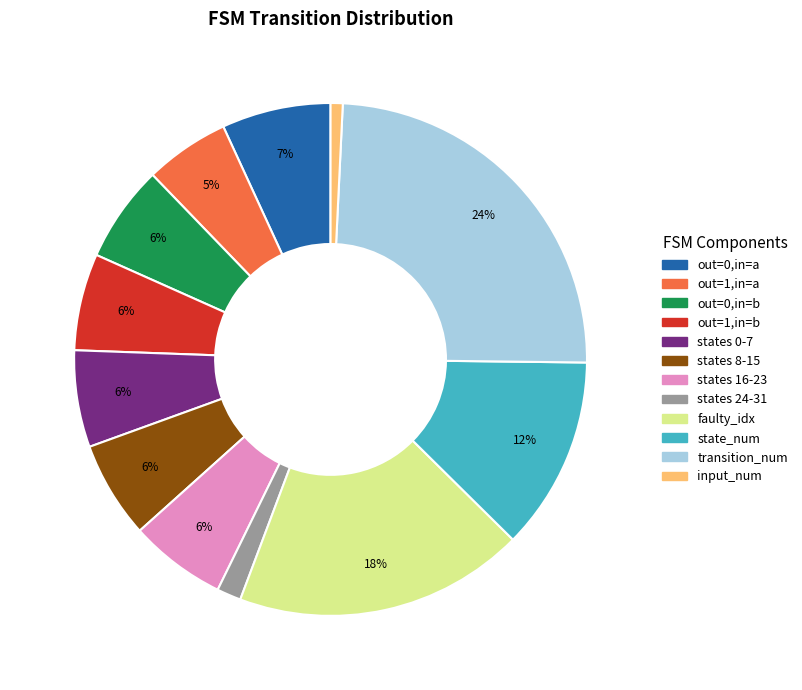

How many slices are in this pie chart?

12